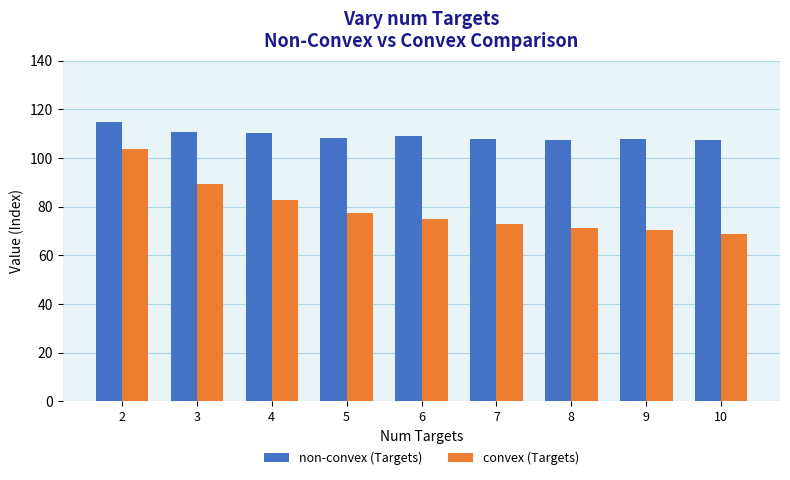

Read the non-convex (Targets) value at 6.

108.9